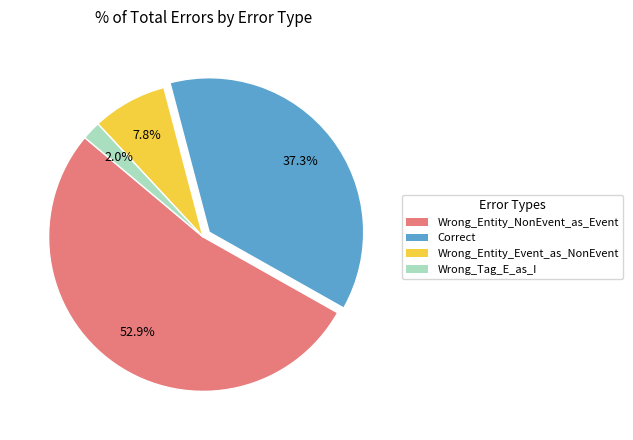

Between Wrong_Tag_E_as_I and Wrong_Entity_Event_as_NonEvent, which is larger?

Wrong_Entity_Event_as_NonEvent